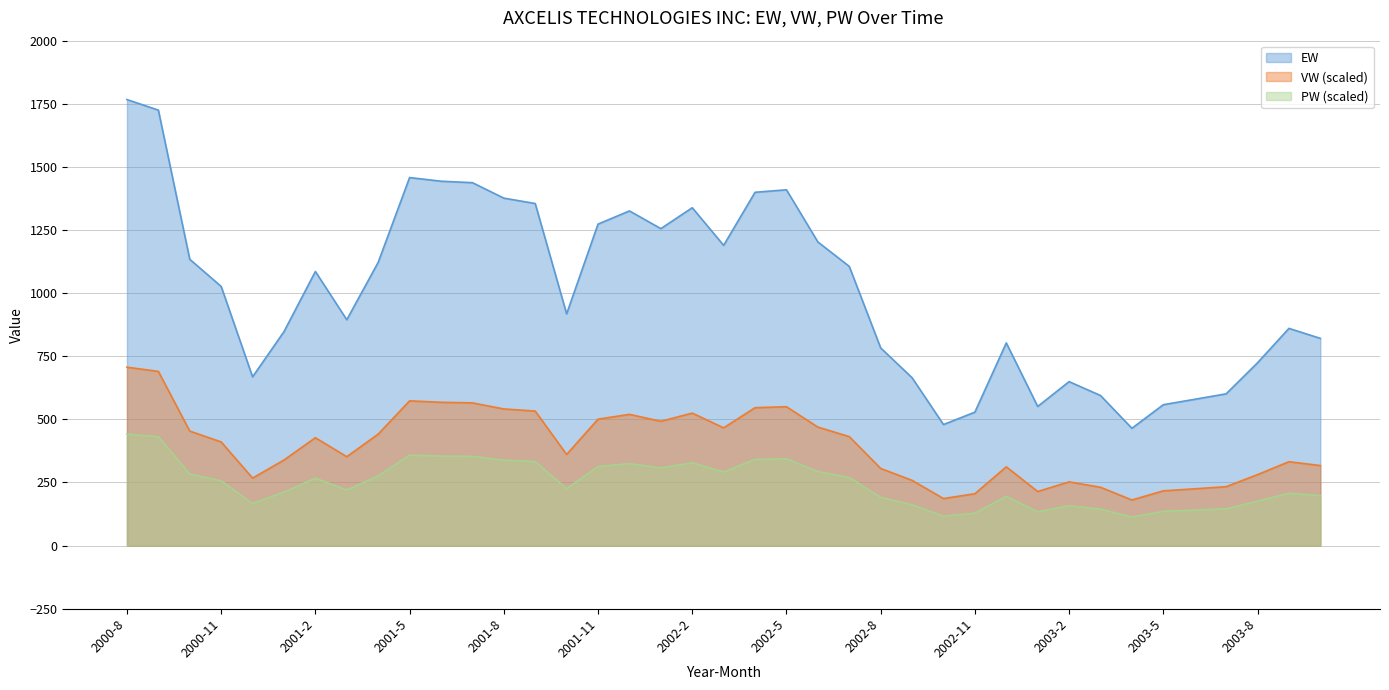

True or false: EW and VW intersect in this chart.

False